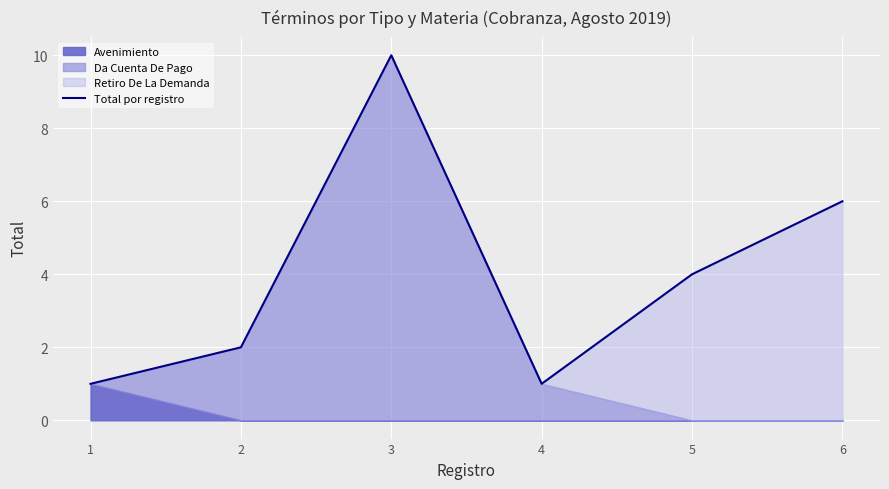

Where does the data first go above 4?

3